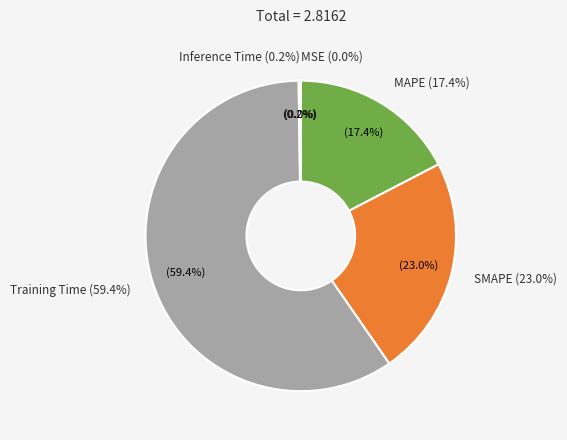

Rank the categories by value from highest to lowest.

Training Time, SMAPE, MAPE, Inference Time, MSE